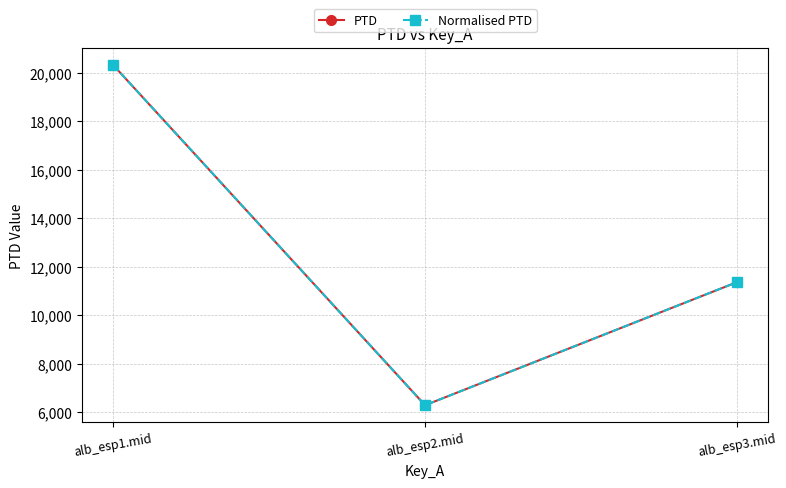

The value of Normalised PTD at alb_esp2.mid is 9443.5. True or false?

False